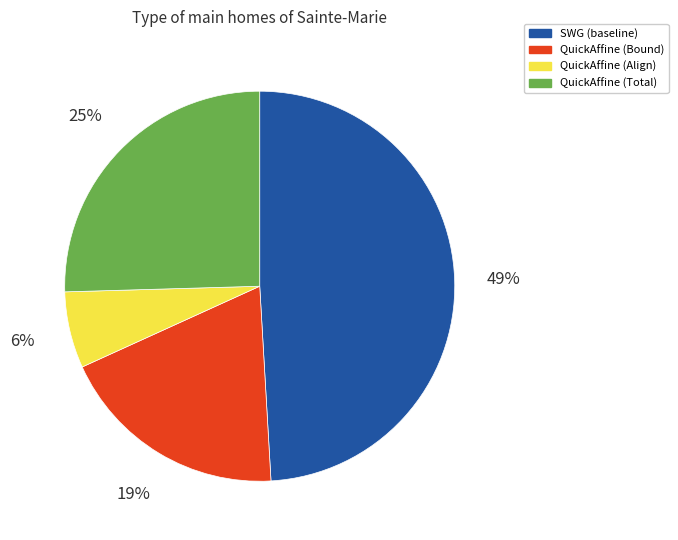

Is the sum of QuickAffine (Bound) and QuickAffine (Align) greater than half?

No